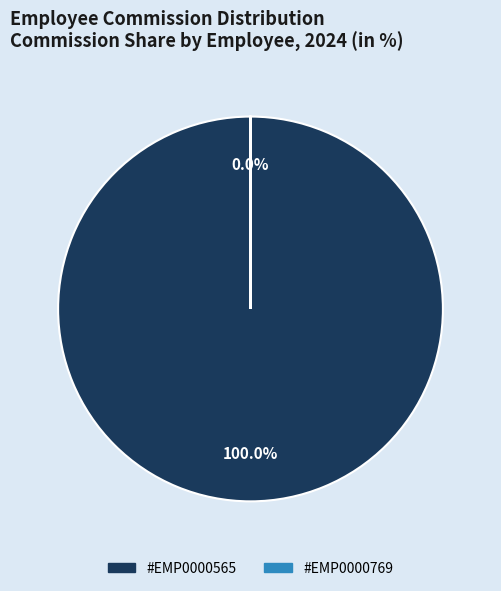

To the nearest percent, what percentage of the pie is #EMP0000565?

100%